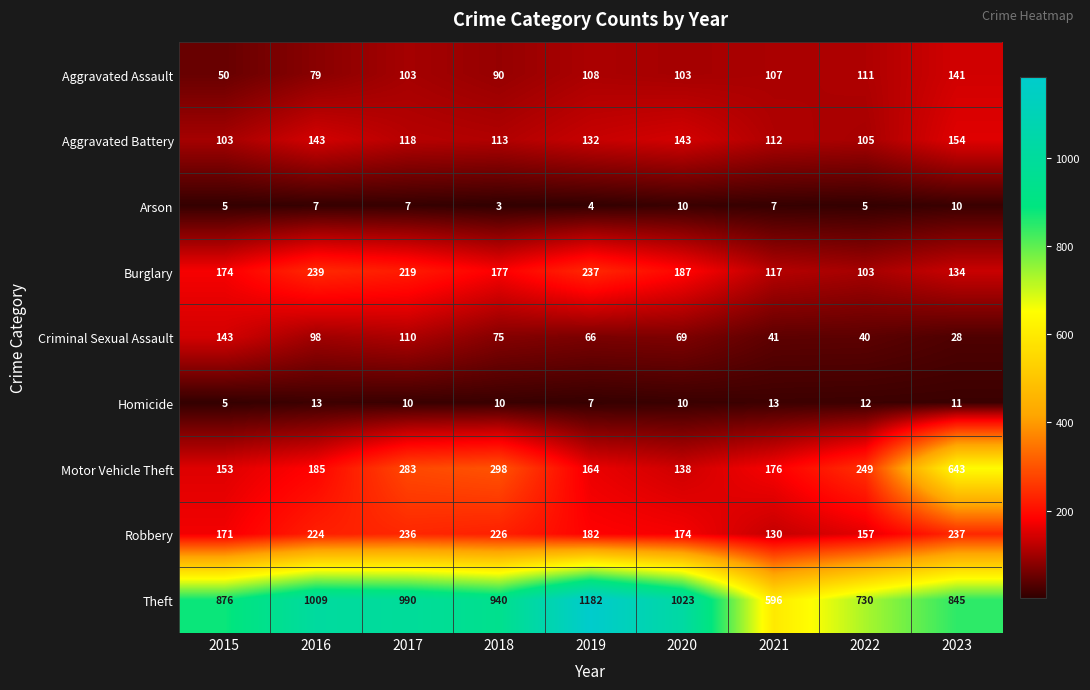

At which category does the chart reach its peak across all series?

2019